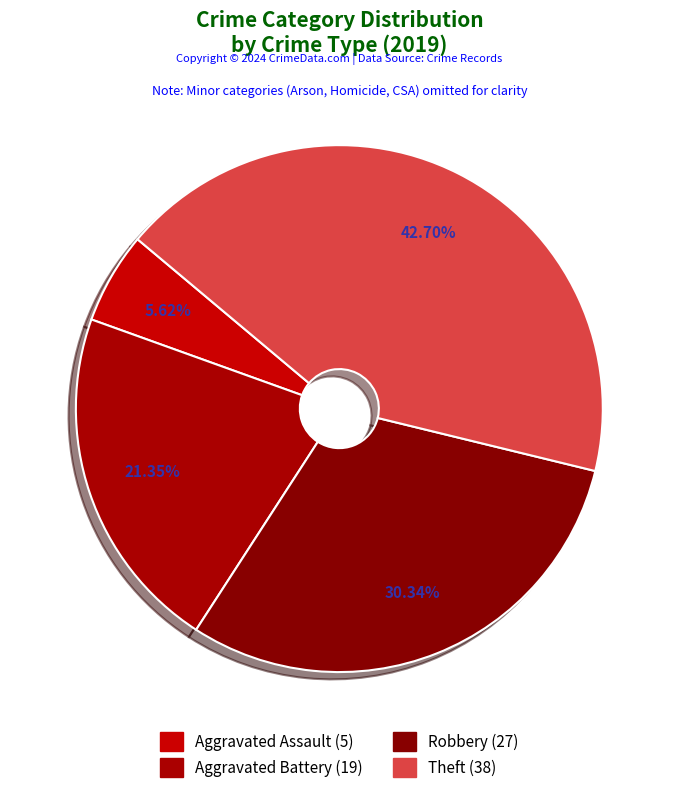

How many slices are in this pie chart?

4